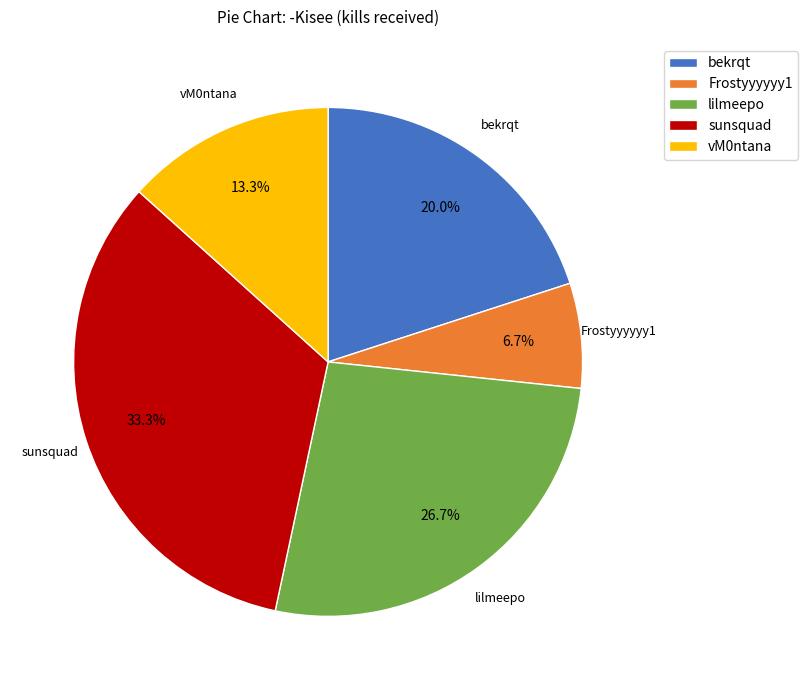

How much of the chart is everything except sunsquad?

66.7%